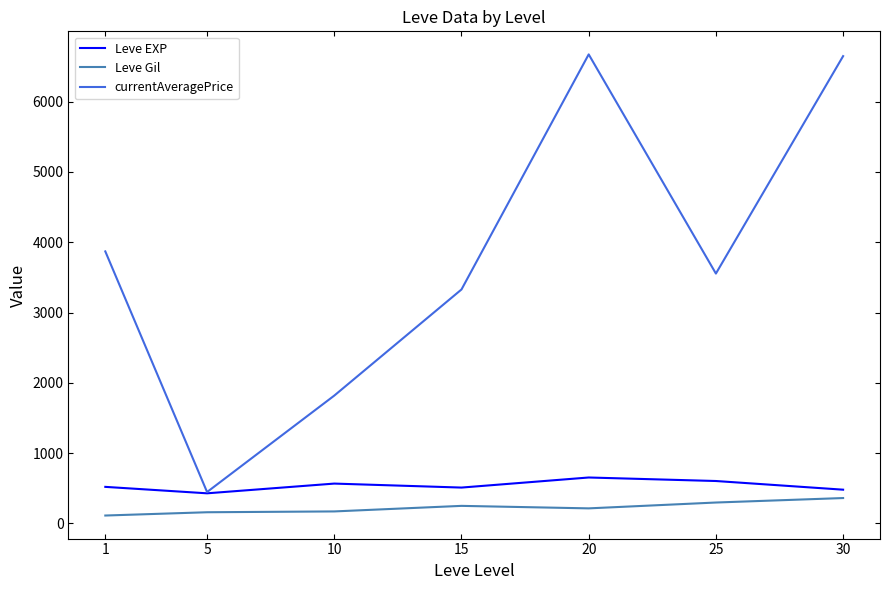

True or false: Leve Gil and currentAveragePrice cross at least once.

False